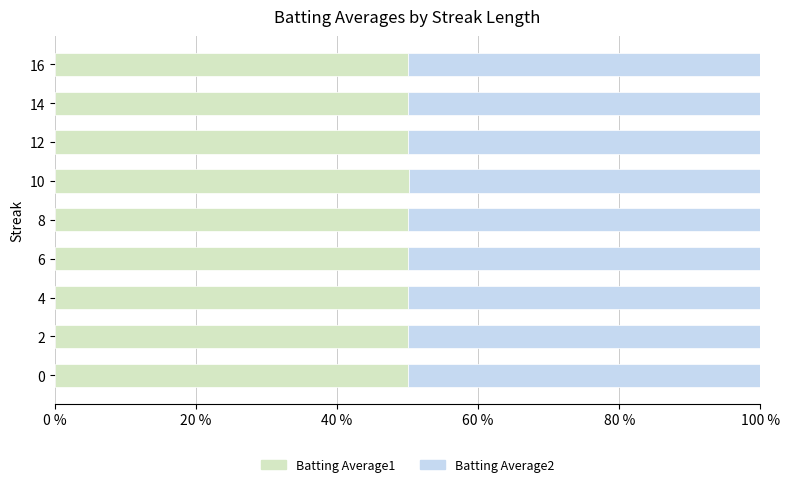

Is it true that Batting Average1 equals 18.9 at 16?

False